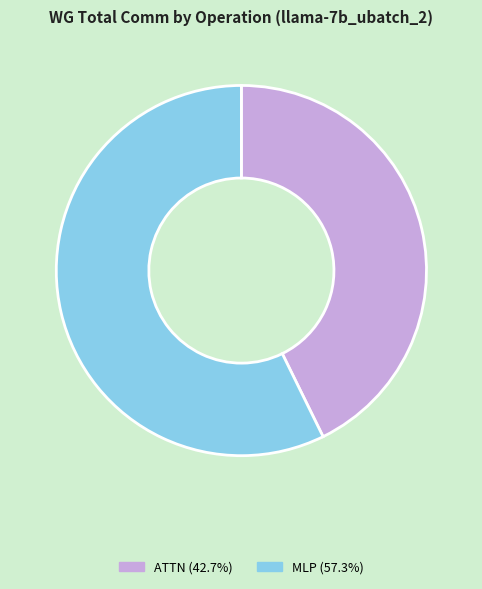

Does any single category account for the majority?

Yes